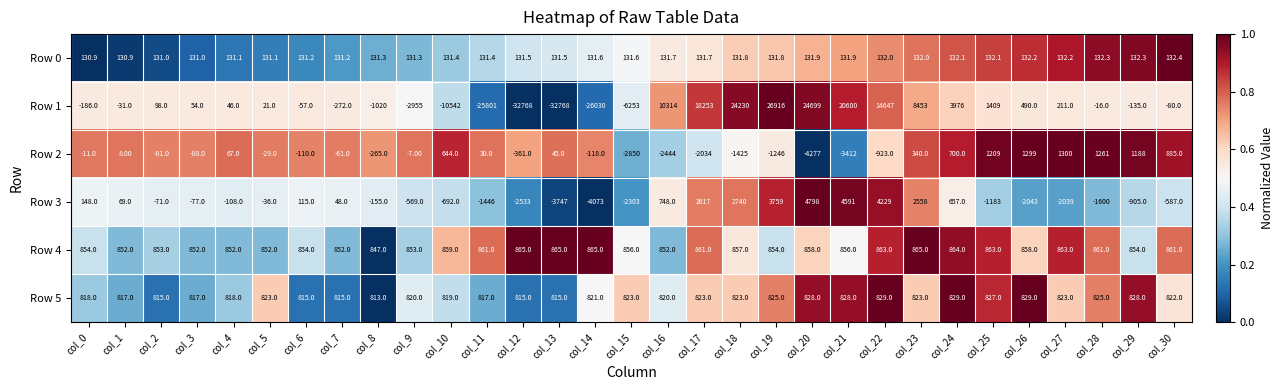

What is the difference between the maximum and minimum values in the Row 2 series?

5577.0